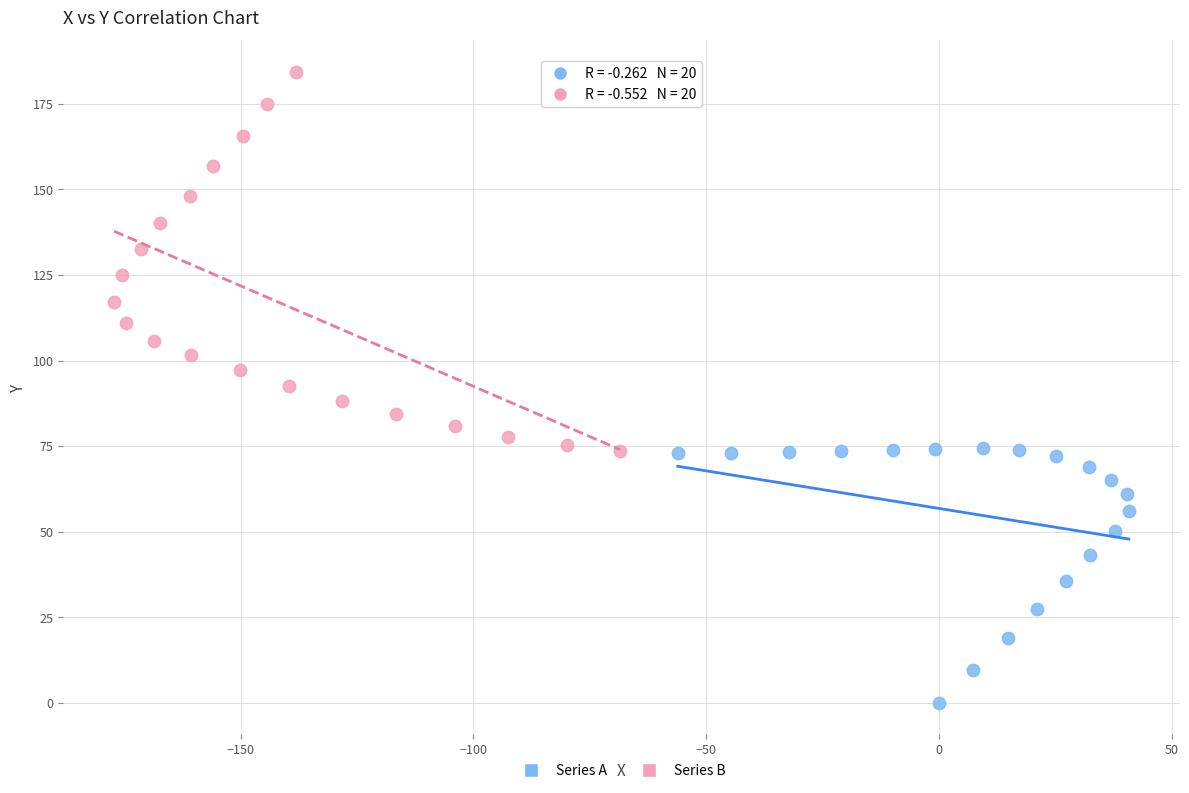

Which series reaches the minimum Y coordinate?

Series A